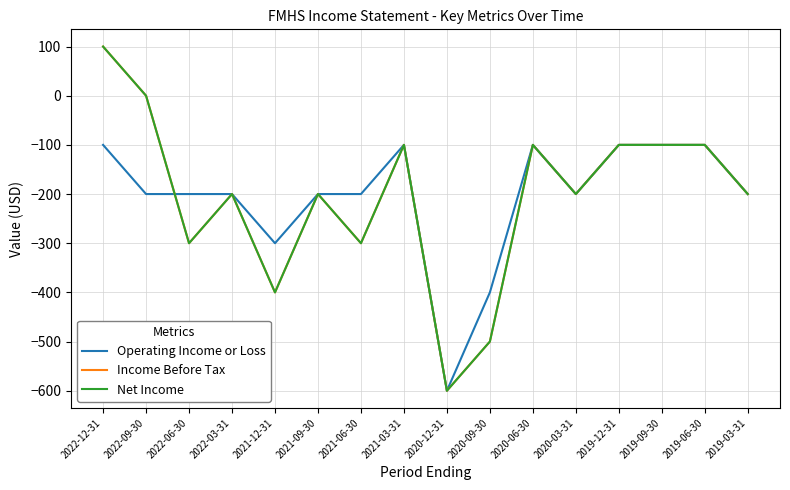

In Income Before Tax, how many points are higher than both neighbors (excluding endpoints)?

4